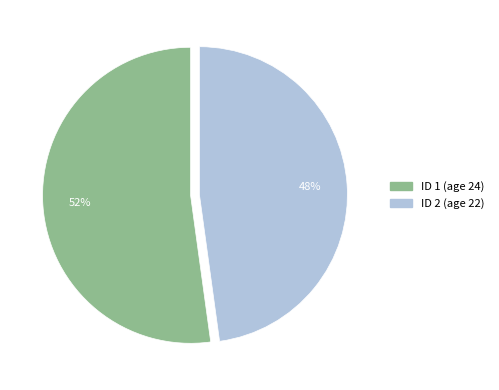

To the nearest percent, what is the average slice percentage?

50%